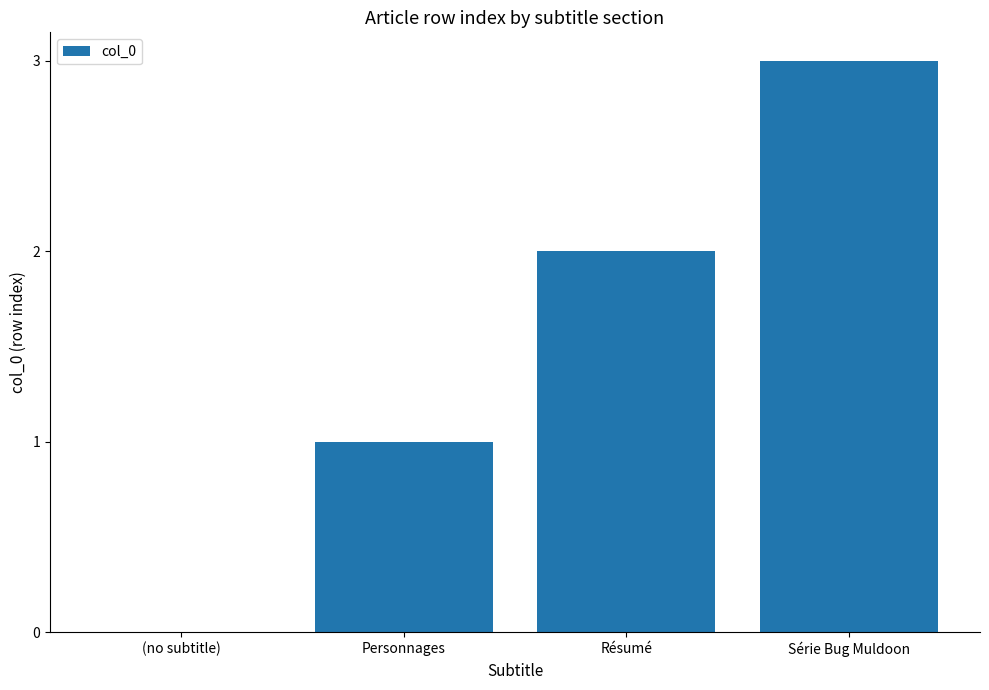

What is the sum of all values?

6